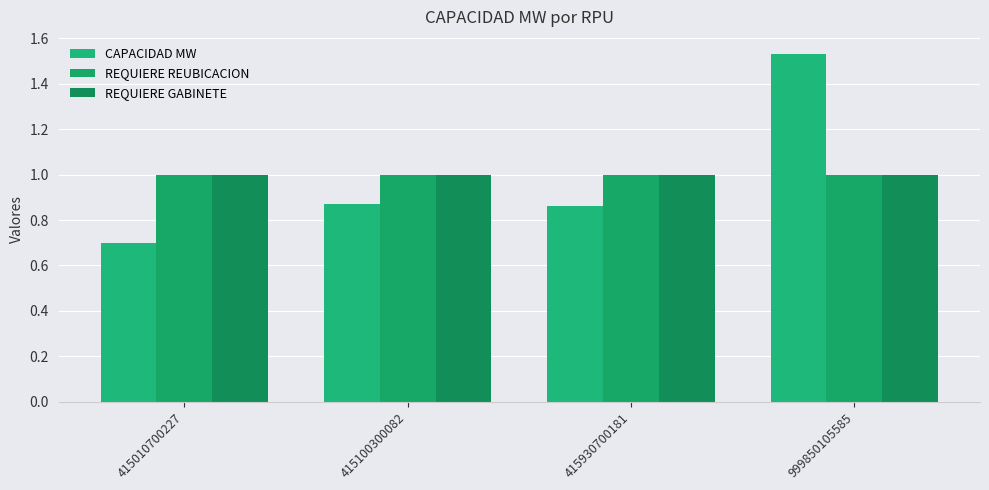

Which category has the highest value in the CAPACIDAD MW series?

999850105585